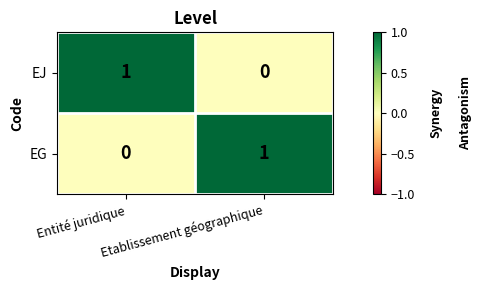

At how many categories does at least one series exceed 0?

2